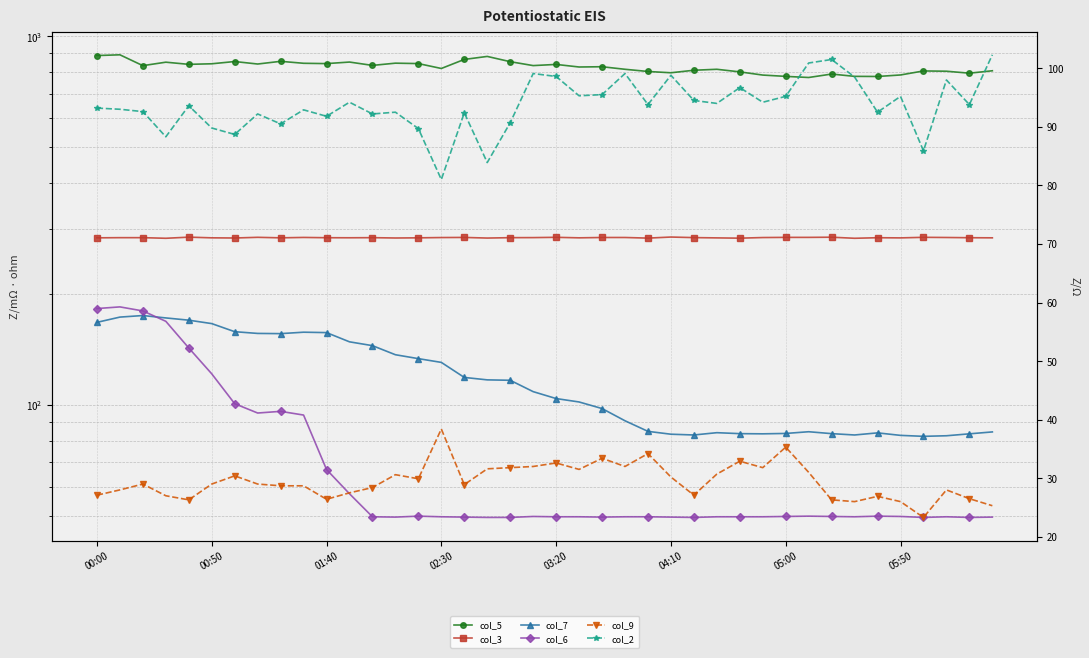

List the series in order of their peak value, lowest first.

col_9, col_2, col_7, col_6, col_3, col_5